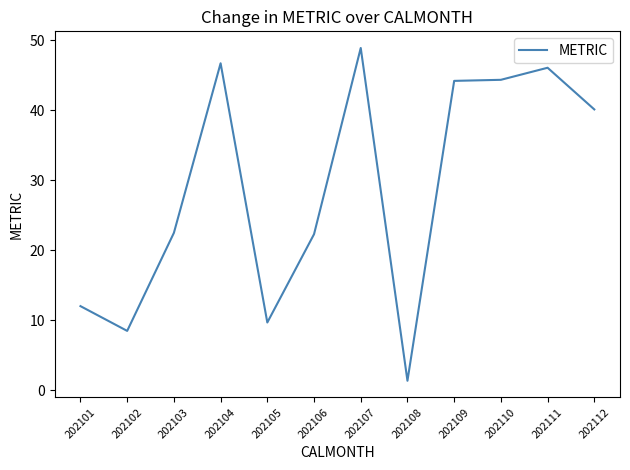

True or false: the data shows 1.4 at 202108.

True